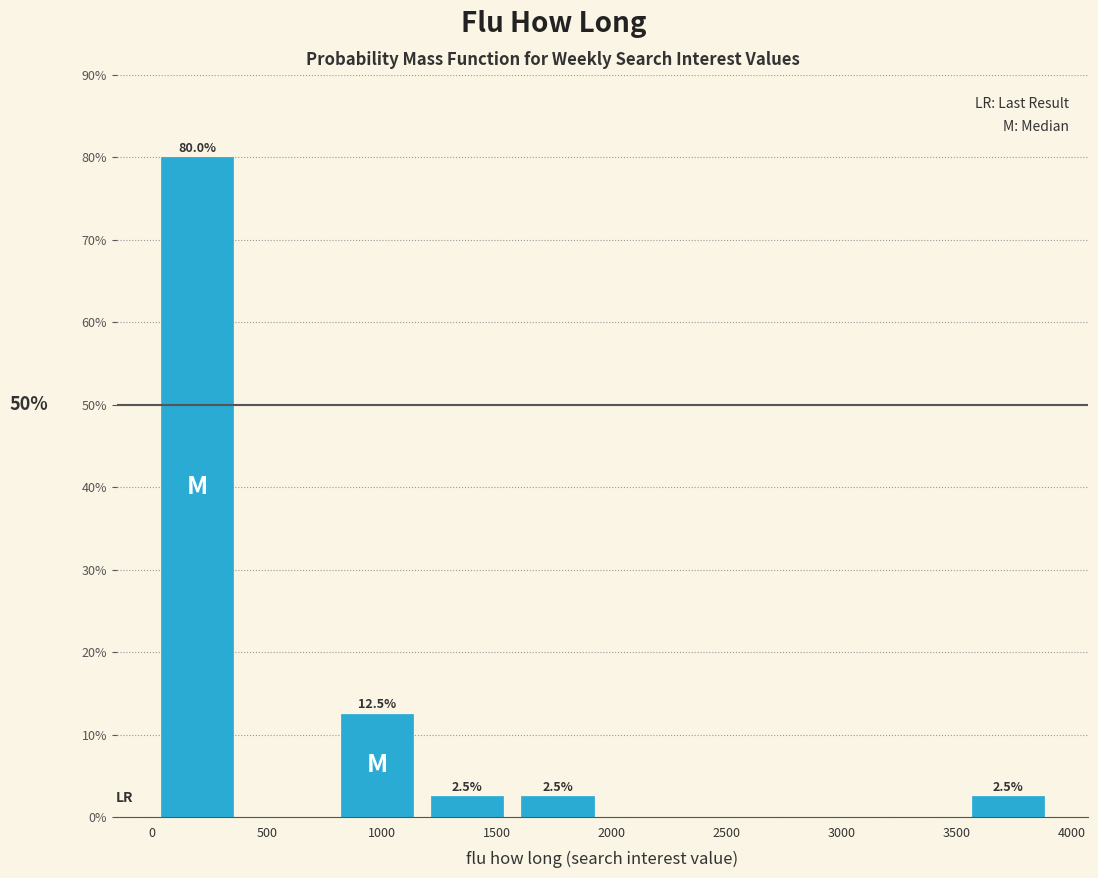

Over which range of the x-axis is the bar tallest?

0 to 400